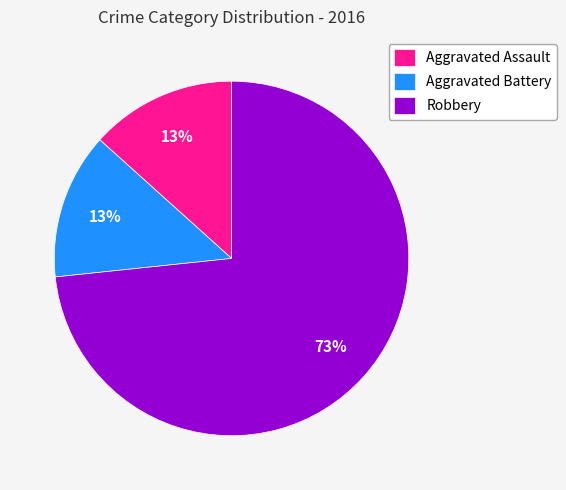

How many segments does this pie chart have?

3